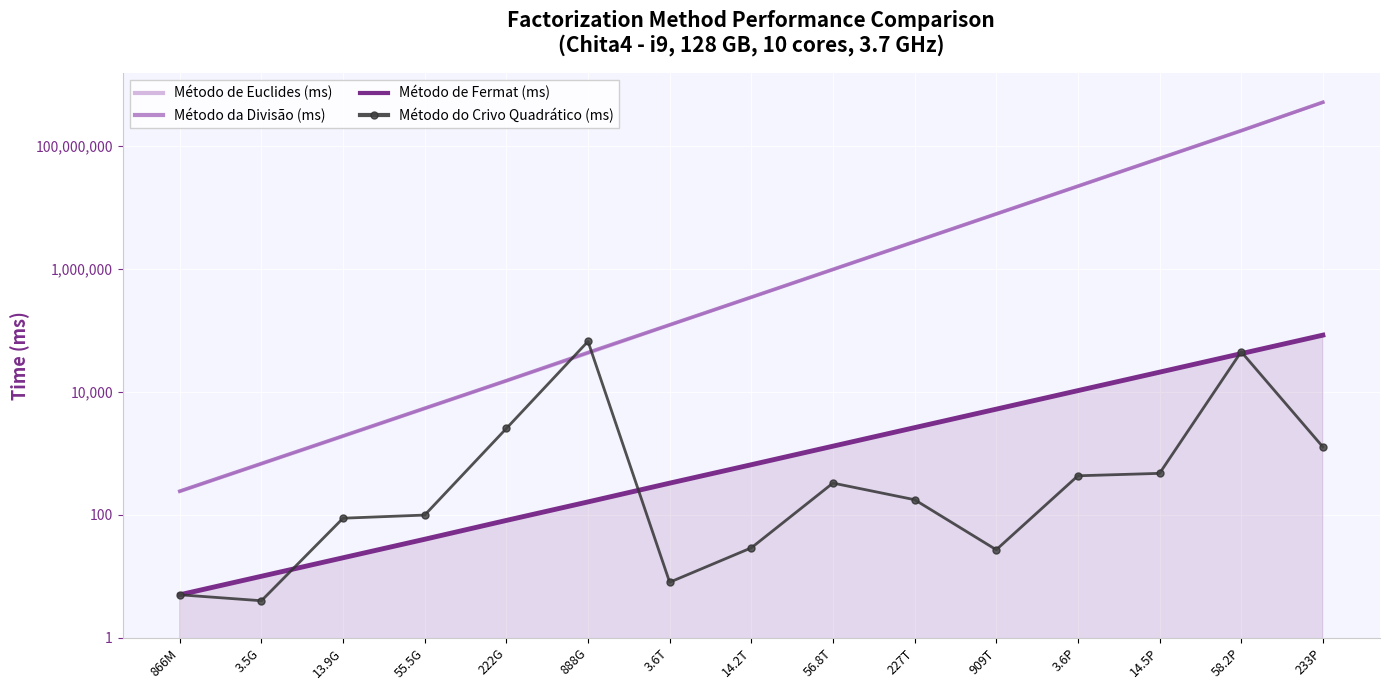

At which category does Método do Crivo Quadrático (ms) reach its first local valley?

3.5G